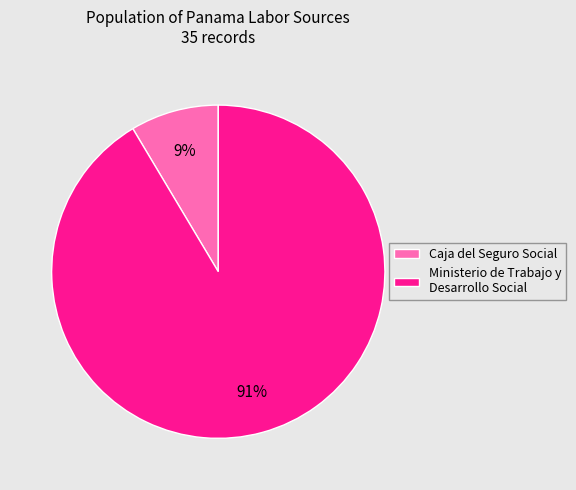

To the nearest percent, what portion does Ministerio de Trabajo y Desarrollo Social represent?

91%